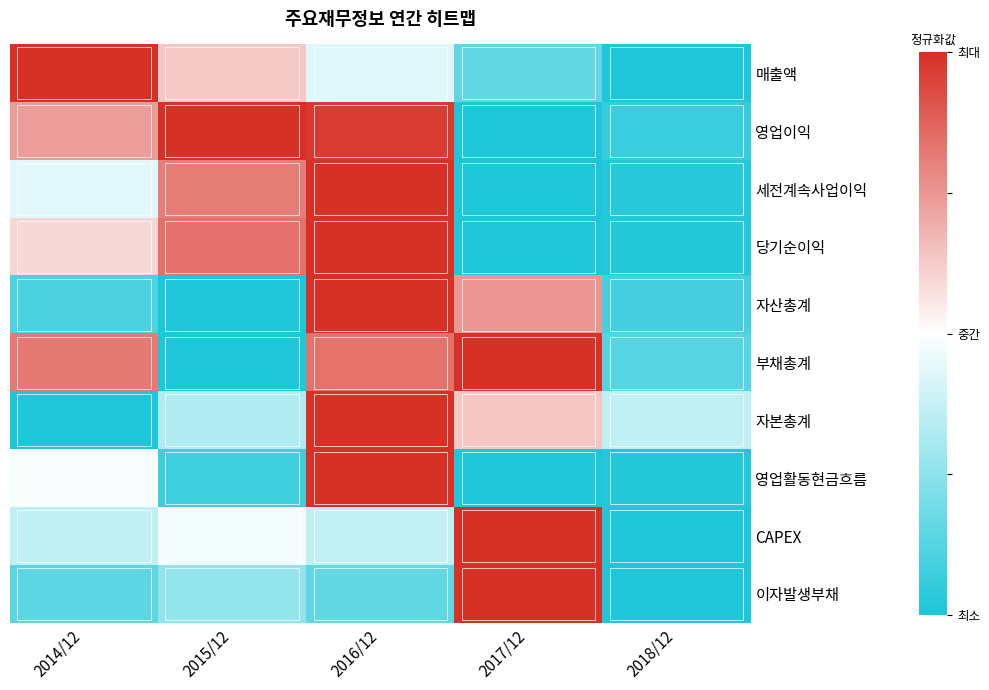

Is the value of 자본총계 at 2016/12 greater than the value of 영업이익 at 2017/12?

Yes